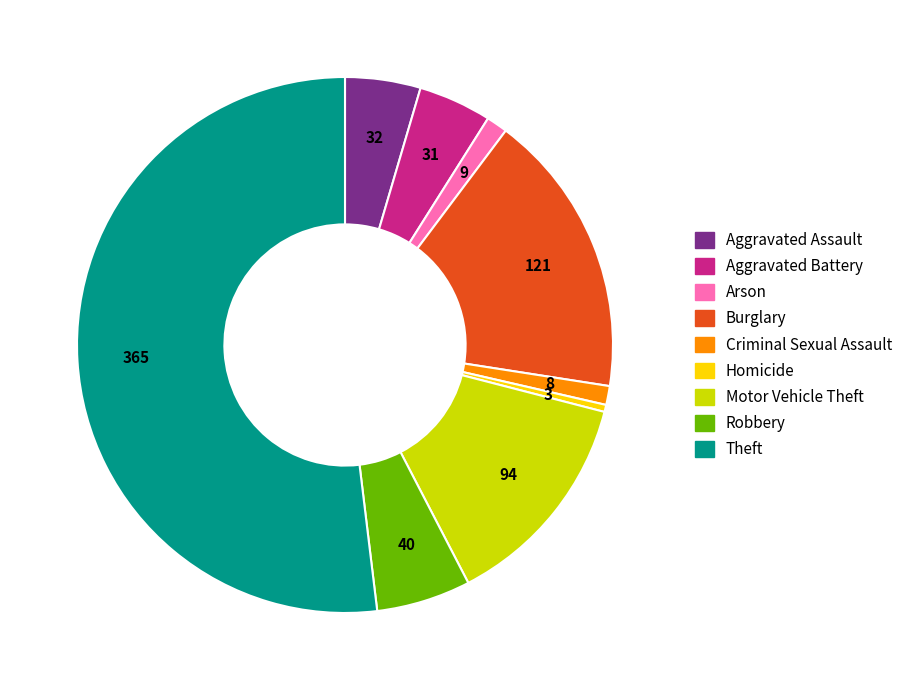

How many segments does this pie chart have?

9